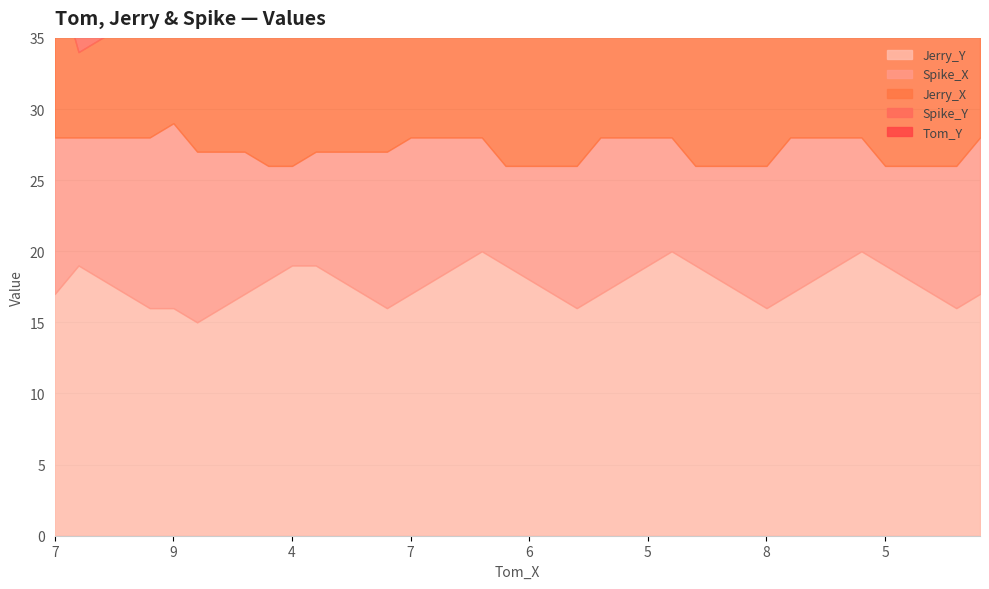

What is the sum of the Tom_Y values at 7 and 7?

52